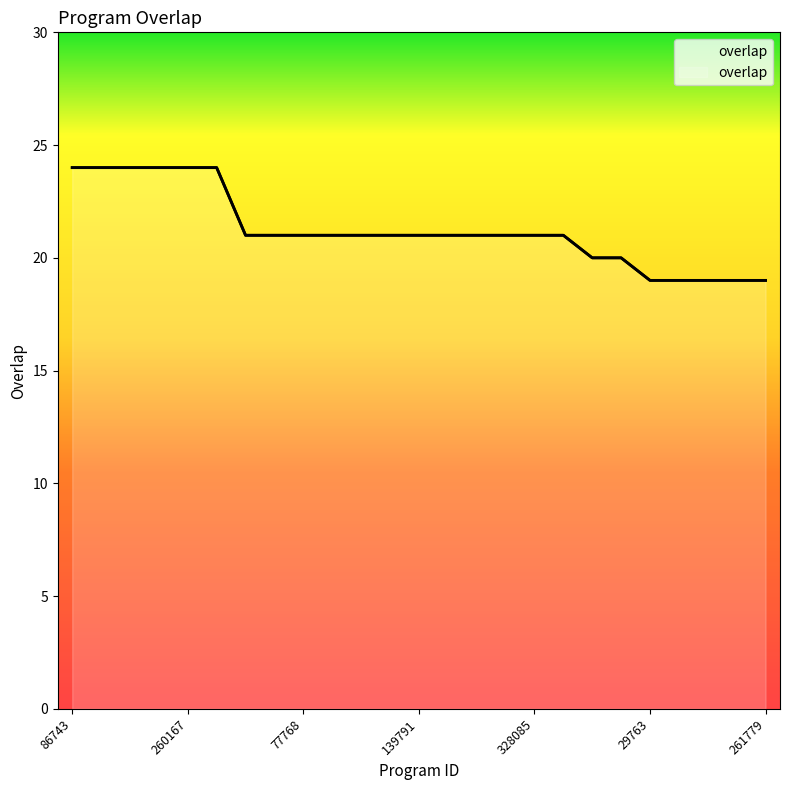

Rank the categories by value from highest to lowest.

86743, 134340, 176633, 260158, 260167, 283409, 32097, 73362, 77768, 99896, 102827, 129164, 139791, 164399, 176311, 188003, 328085, 328332, 175217, 318369, 29763, 62362, 184580, 218385, 261779